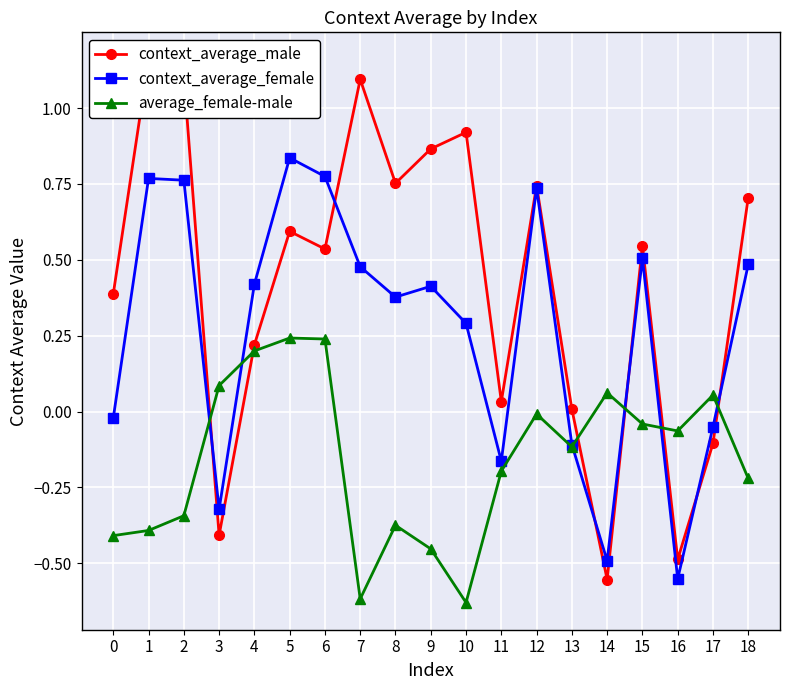

What is the maximum value shown in the chart?

1.2